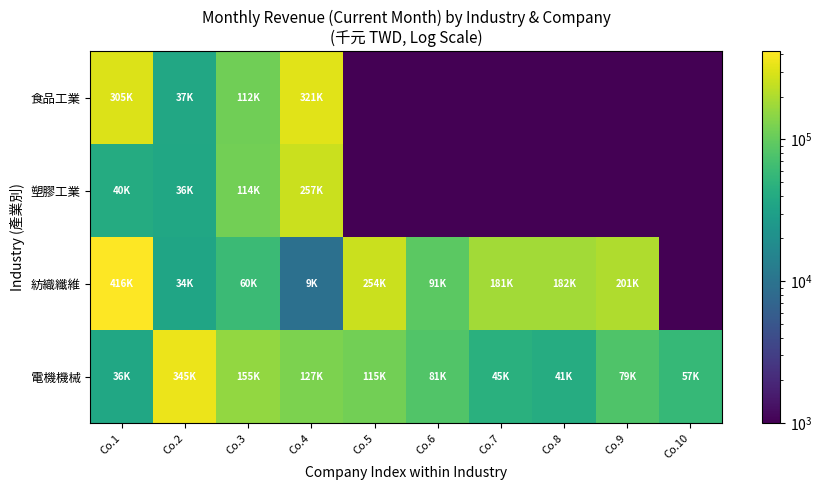

Reading right to left, extract all data points from this chart.

食品工業: Co.10=1	Co.9=1	Co.8=1	Co.7=1	Co.6=1	Co.5=1	Co.4=321233	Co.3=112251	Co.2=37525	Co.1=305270
塑膠工業: Co.10=1	Co.9=1	Co.8=1	Co.7=1	Co.6=1	Co.5=1	Co.4=257047	Co.3=114799	Co.2=36232	Co.1=40471
紡織纖維: Co.10=1	Co.9=201250	Co.8=182422	Co.7=181954	Co.6=91848	Co.5=254226	Co.4=9291	Co.3=60750	Co.2=34777	Co.1=416571
電機機械: Co.10=57044	Co.9=79392	Co.8=41859	Co.7=45494	Co.6=81776	Co.5=115506	Co.4=127965	Co.3=155754	Co.2=345616	Co.1=36136